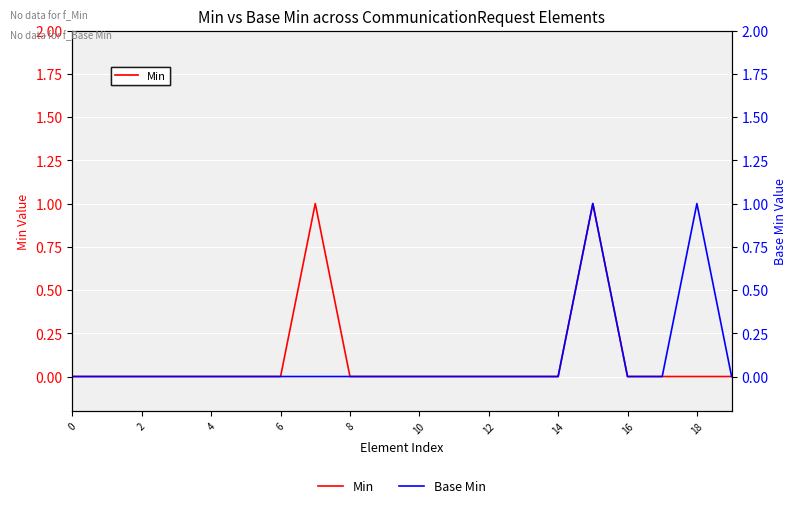

Which series has the largest range (max minus min)?

Min